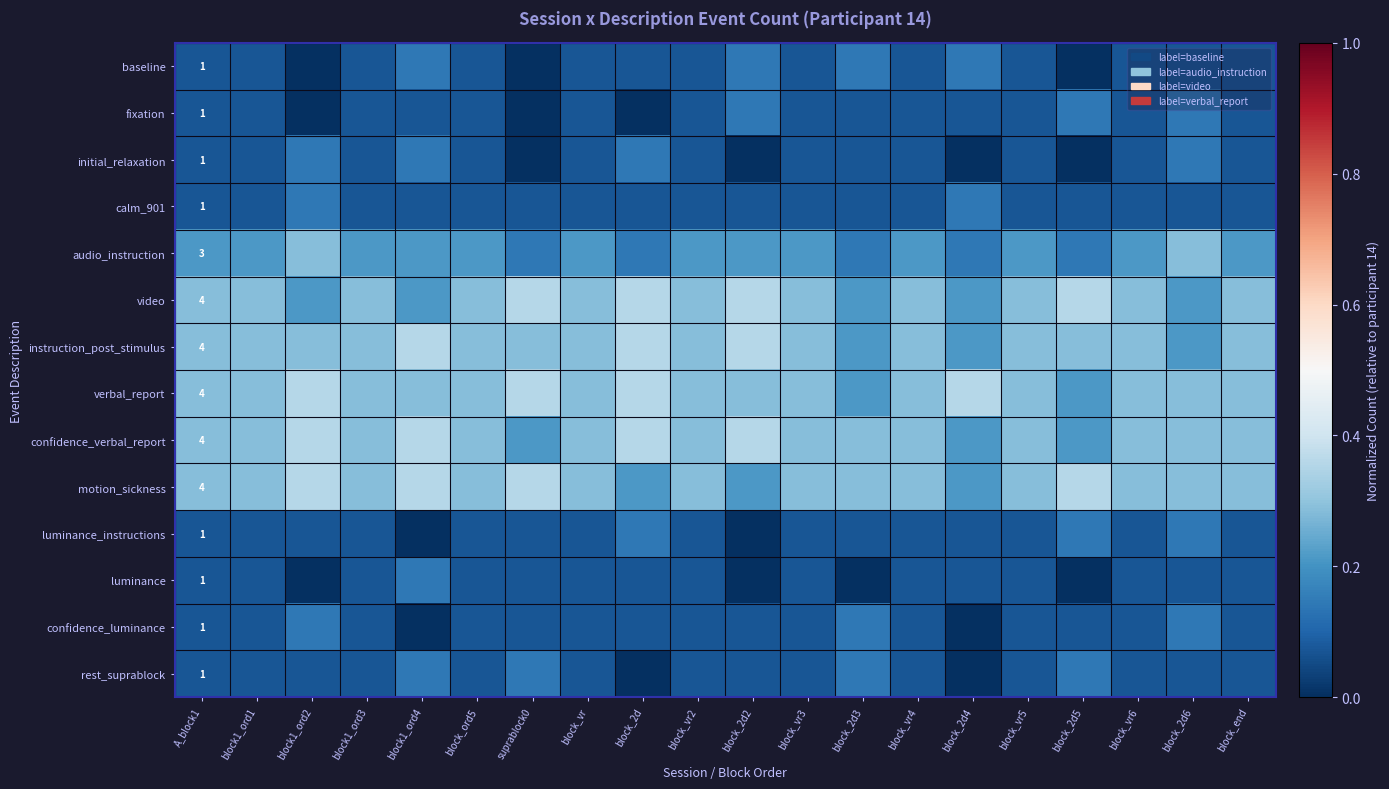

Read the audio_instruction value at block_2d.

0.1